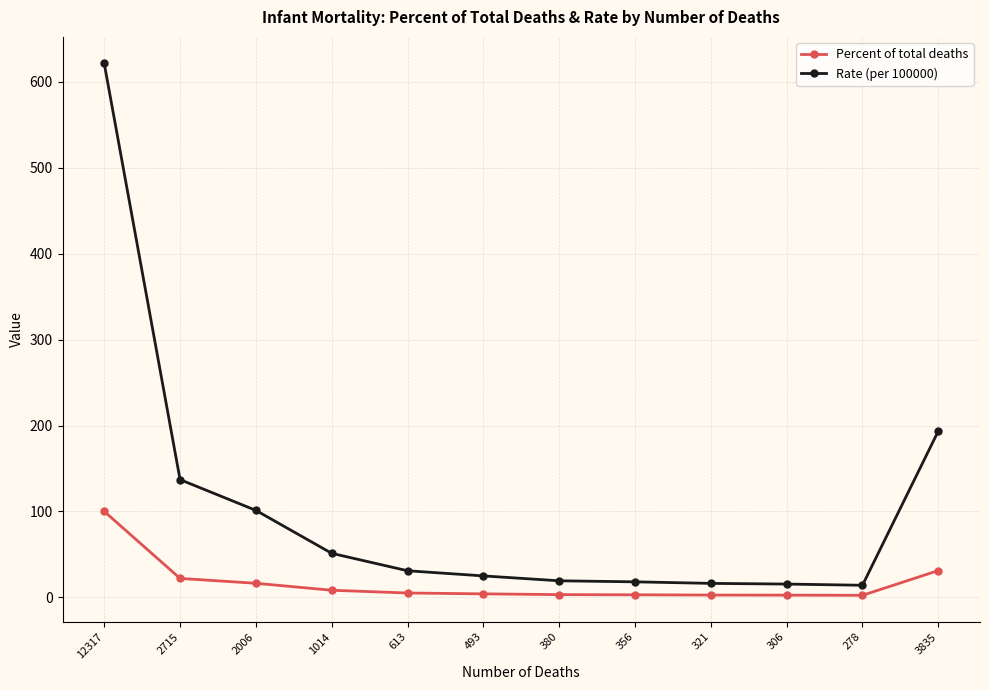

What is the maximum value shown in the chart?

621.5